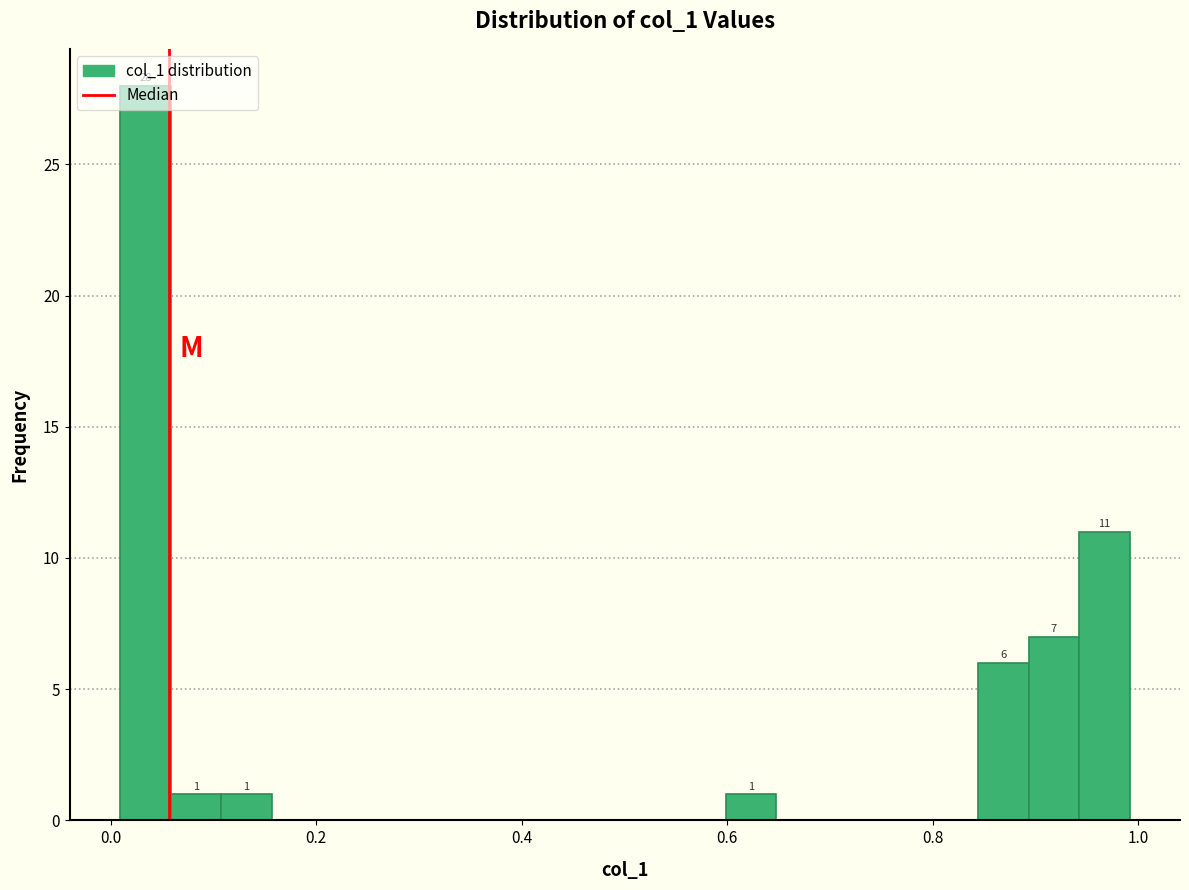

Around what value on the x-axis is the tallest bar? Give the approximate position of its centre, as read against the axis.

0.04